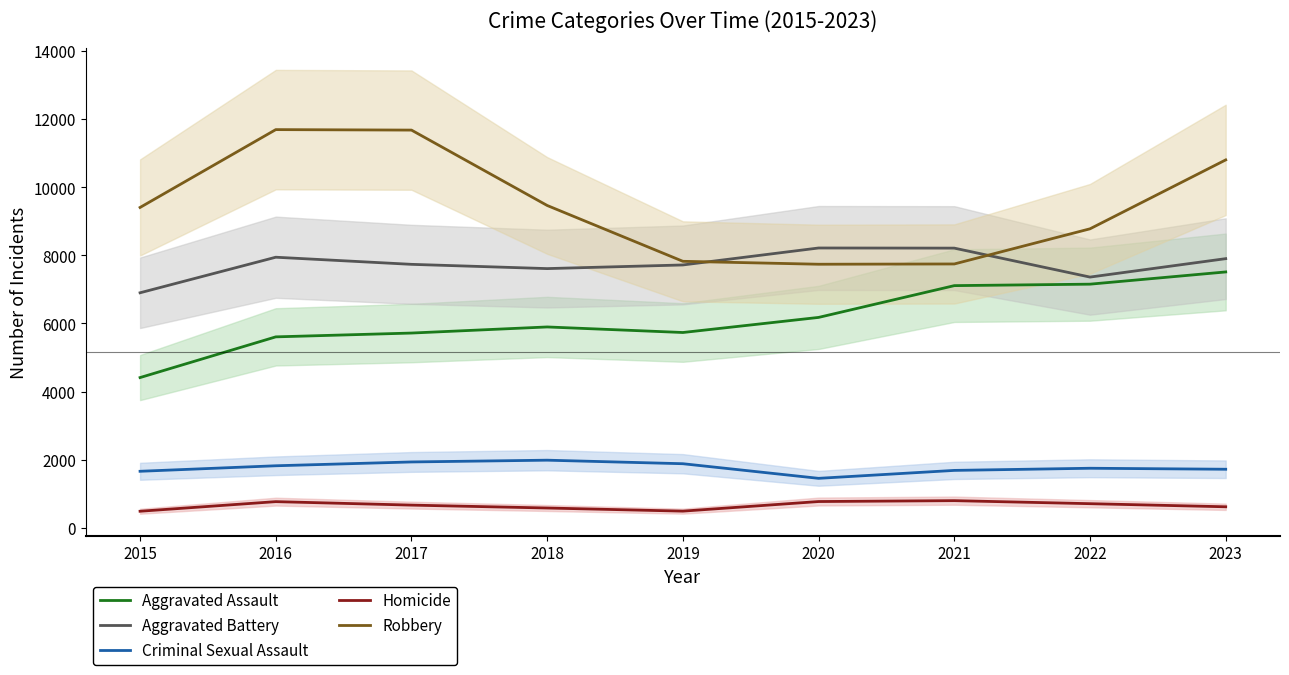

What value does the Aggravated Battery series have at 2018, to the nearest 50?

7600